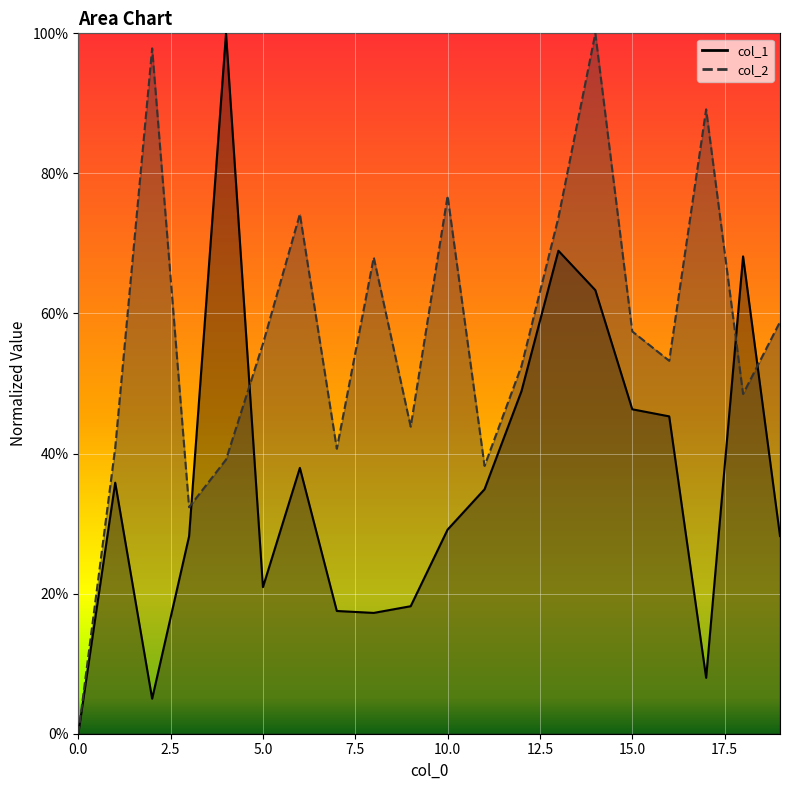

How many lines are shown in the chart?

2